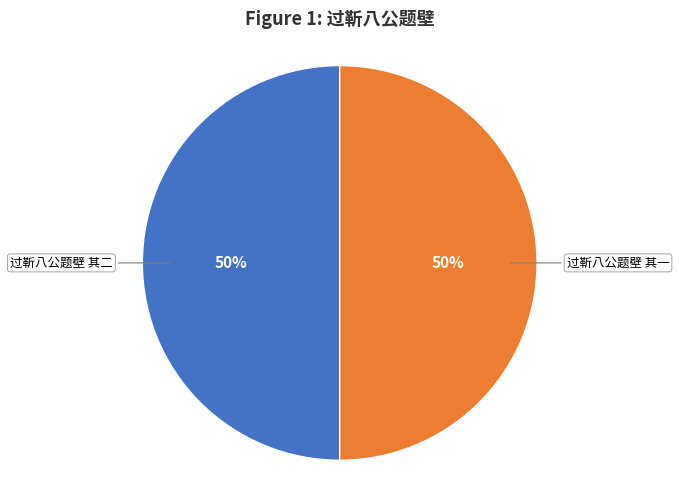

Approximately how many times larger is the value at 过靳八公题壁 其一 compared to 过靳八公题壁 其二?

1.0